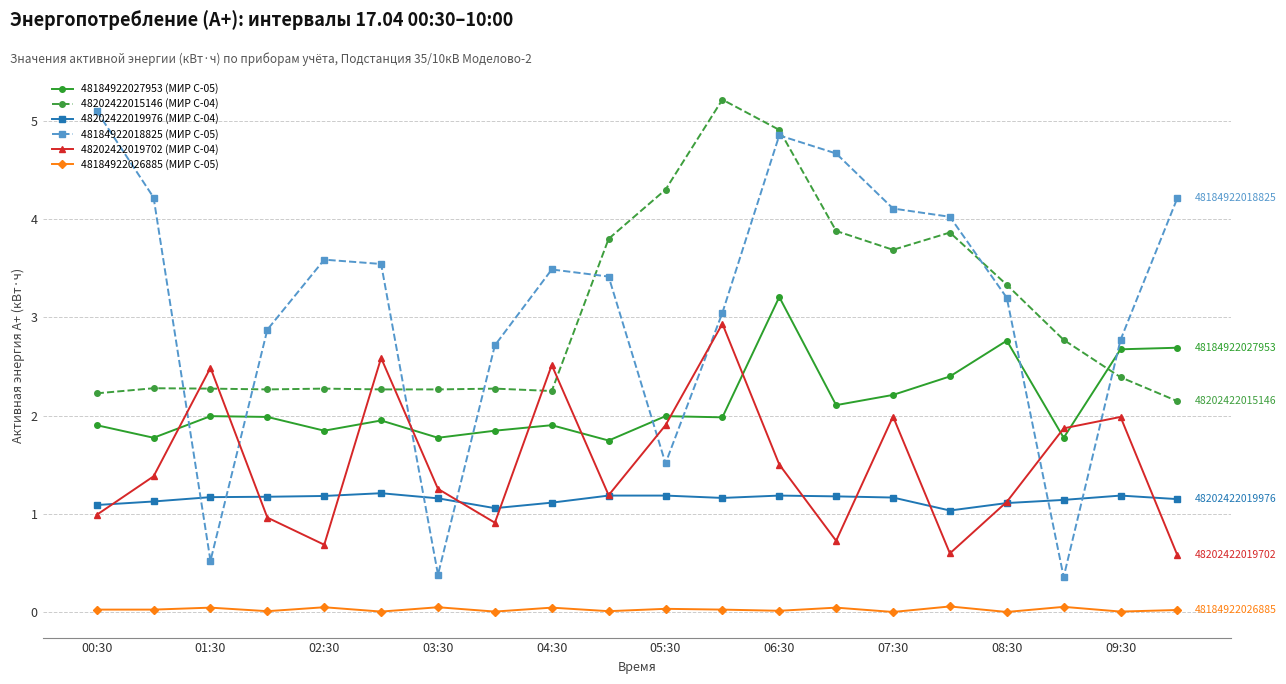

Which series has the largest range (max minus min)?

48184922018825 (МИР С-05)